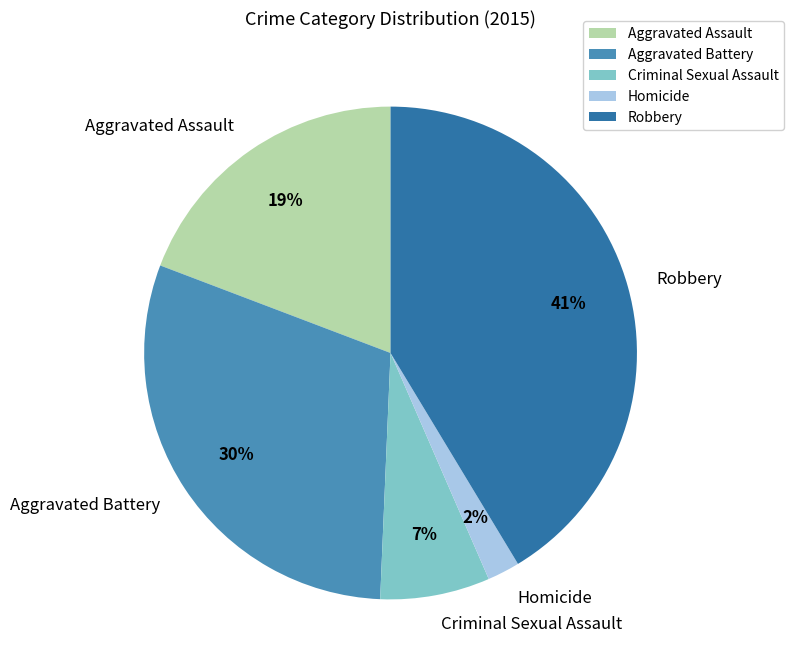

To the nearest percent, what is the difference between the Robbery and Aggravated Battery slice percentages?

11%